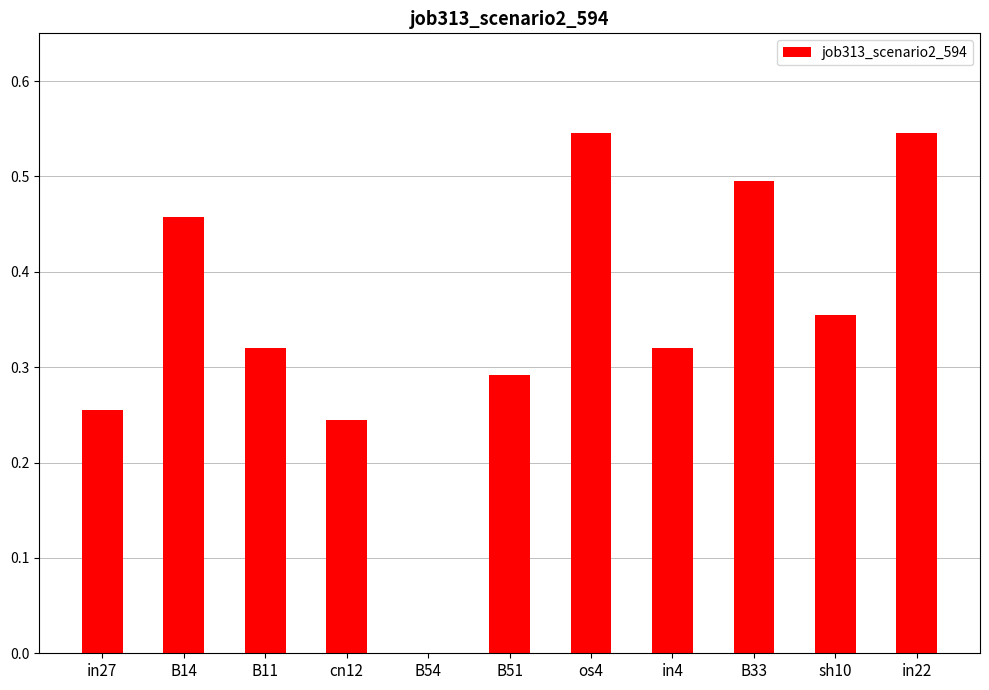

Between in27 and in22, which is larger?

in22